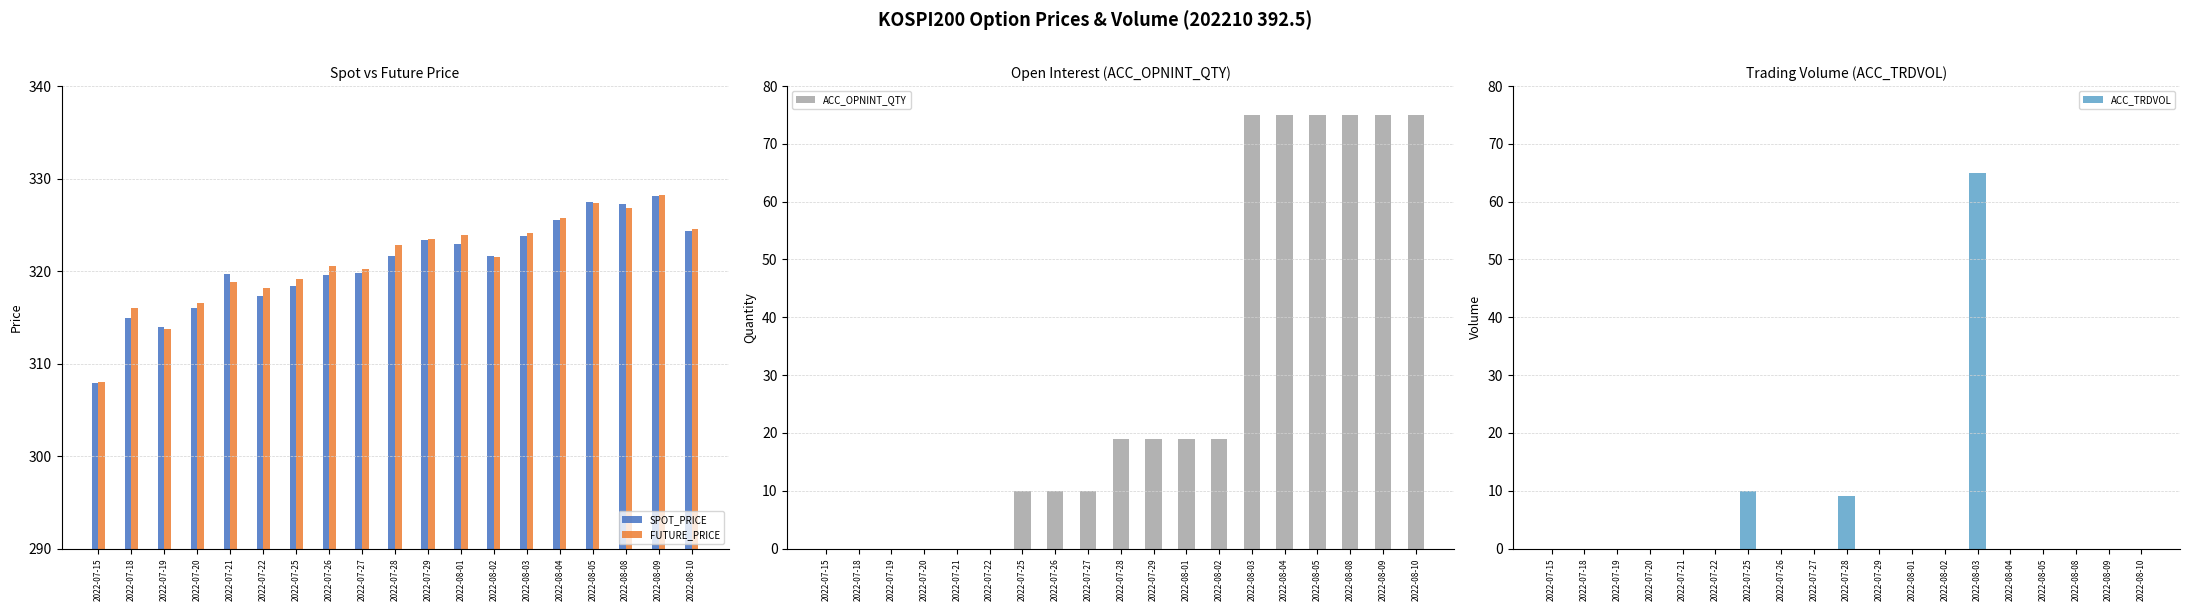

What is the label of the 4th bar from the right?

2022-08-05